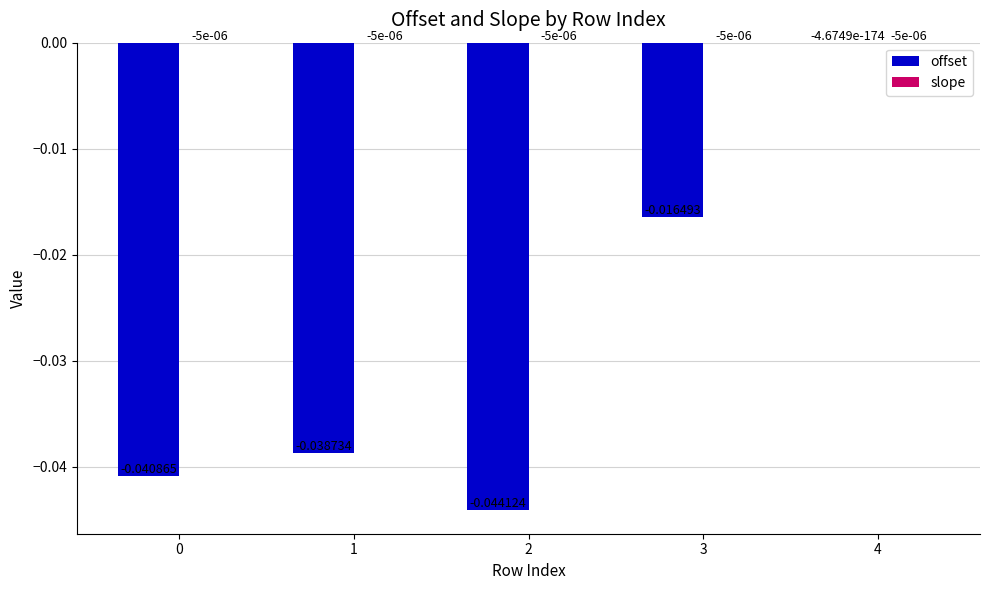

Between 0 and 4, which series saw the biggest shift?

offset